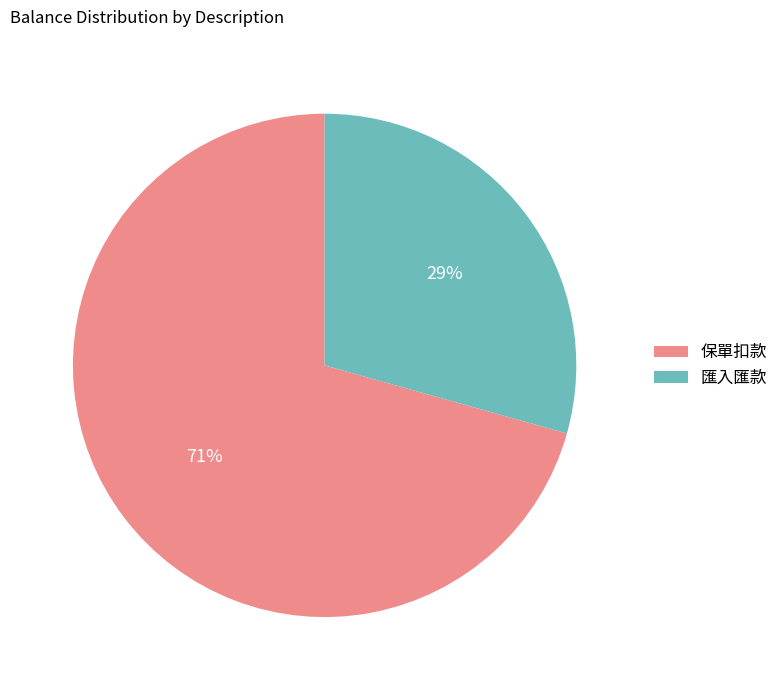

To the nearest percent, what portion does 保單扣款 represent?

71%